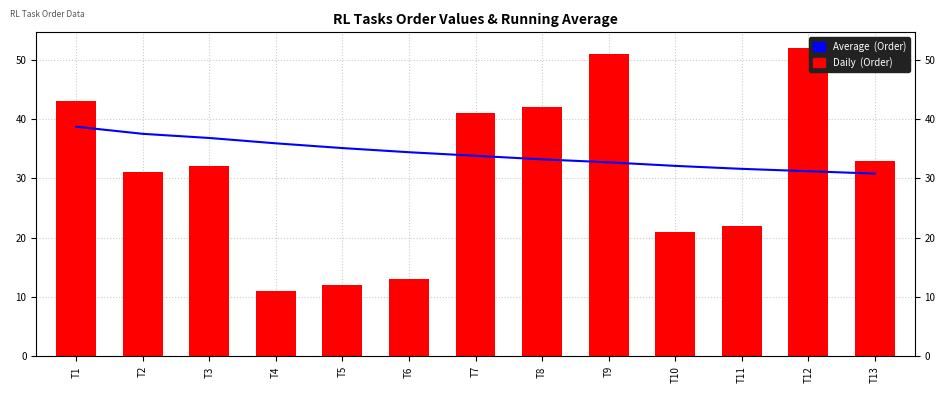

At which label does Average  (Order) reach its minimum?

T13